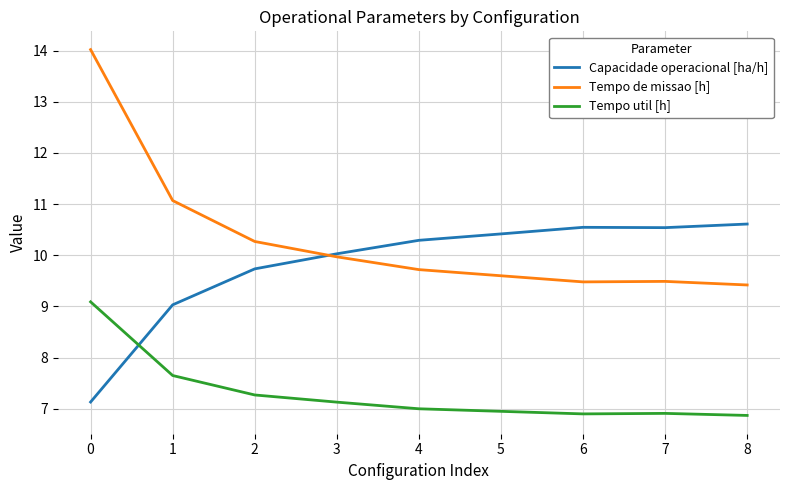

Is it true that Tempo util [h] equals 6.9 at 8?

True